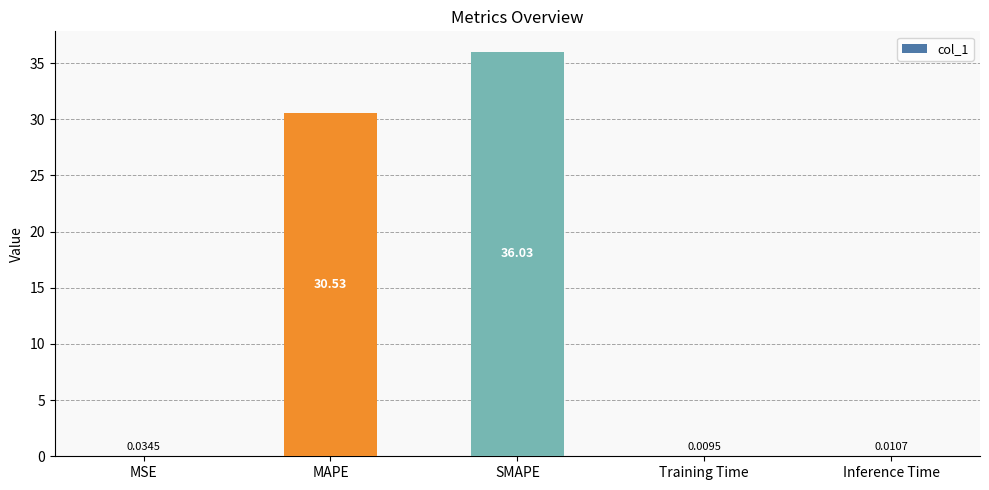

What is the maximum value shown in the chart?

36.0